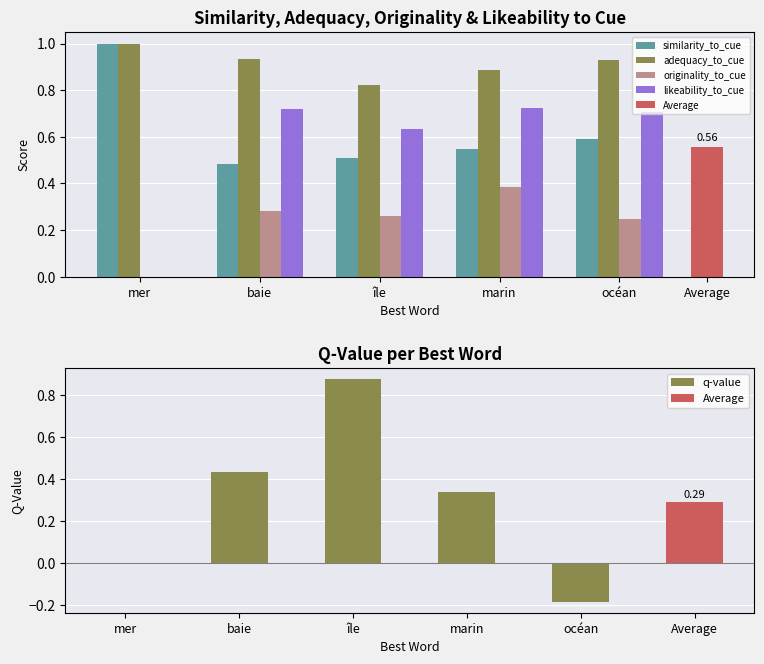

Does the chart contain stacked bars?

No